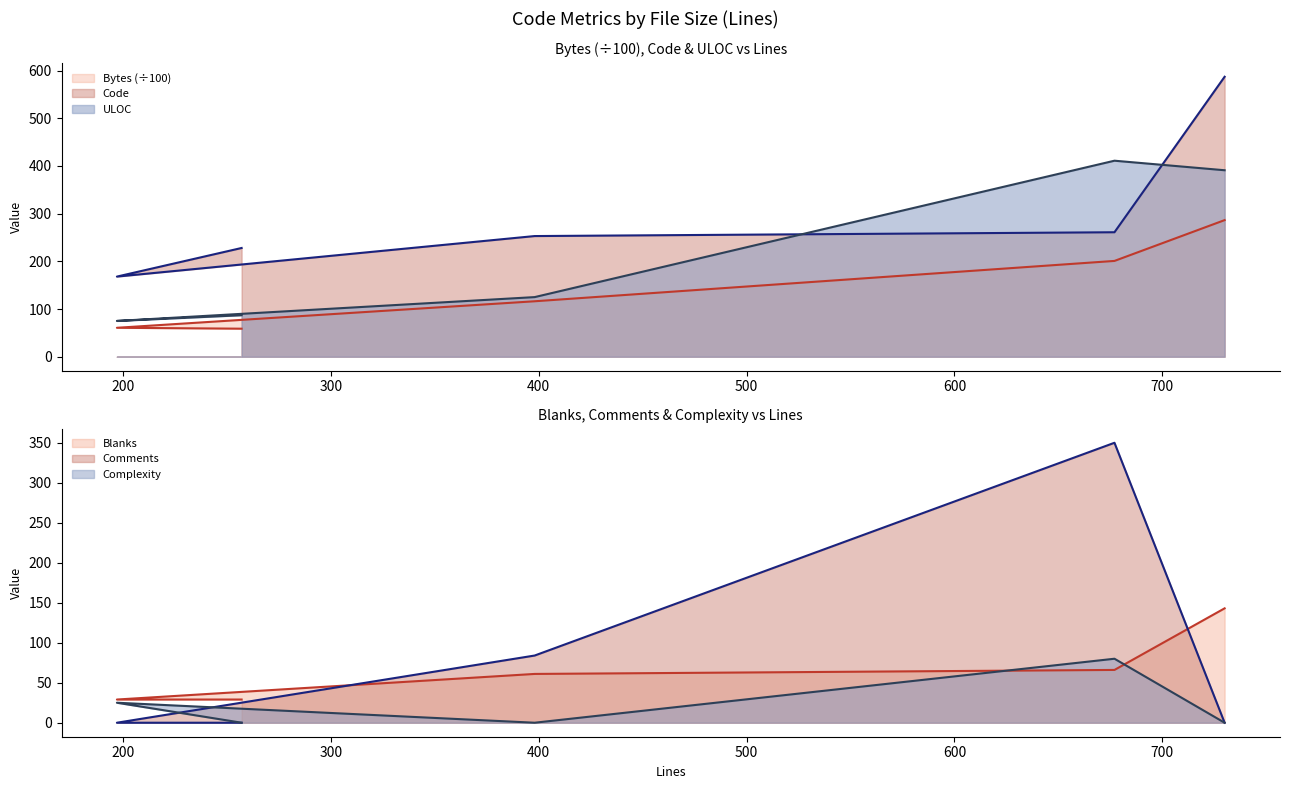

What is the total value across all series at 730?

1407.4